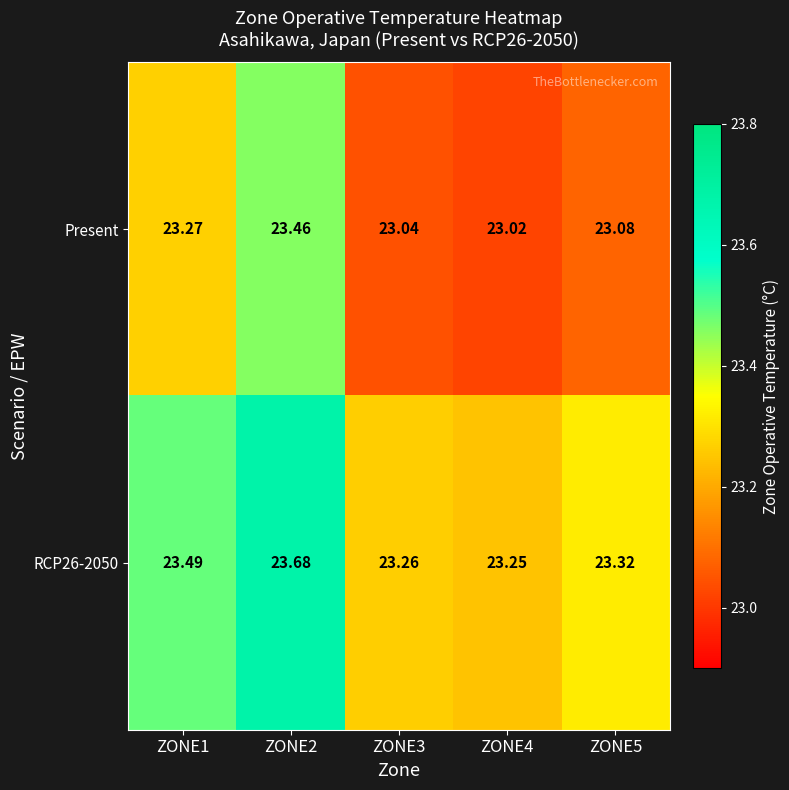

Which series has the widest spread of values?

Present